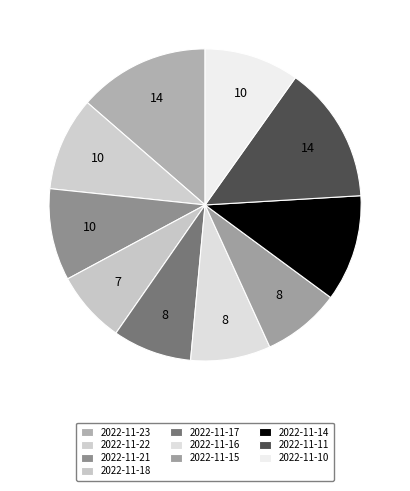

Is 2022-11-10 the majority of the pie?

No